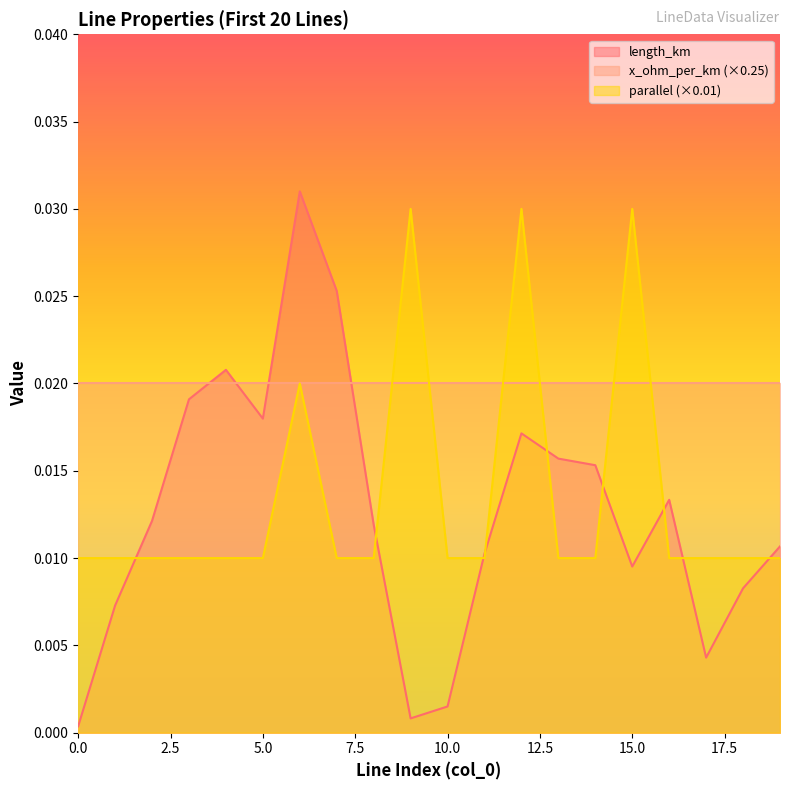

Which series has the widest spread of values?

length_km